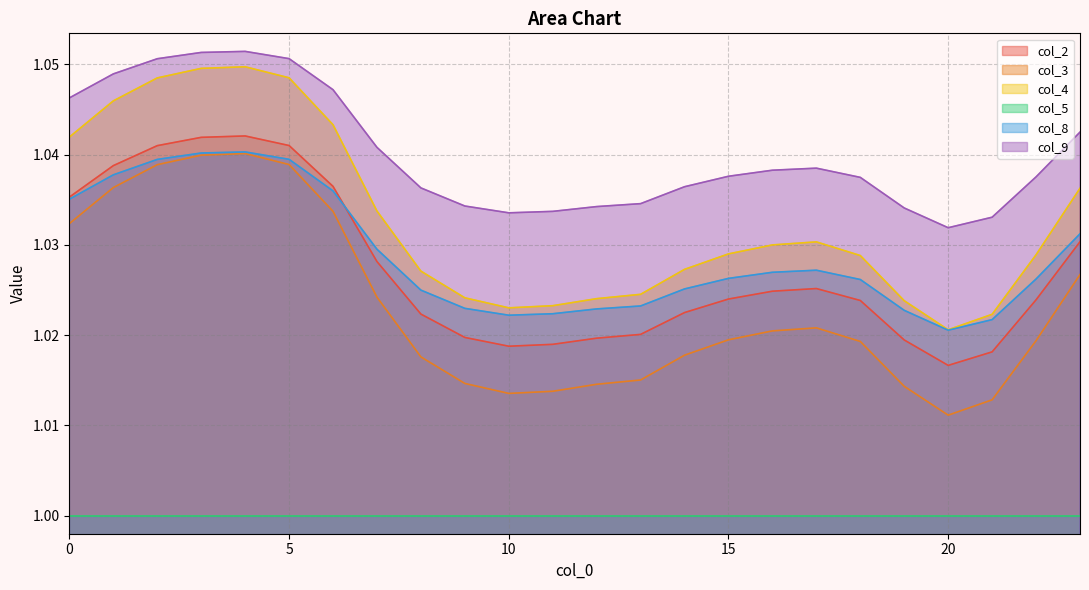

Which series has the widest spread of values?

col_4